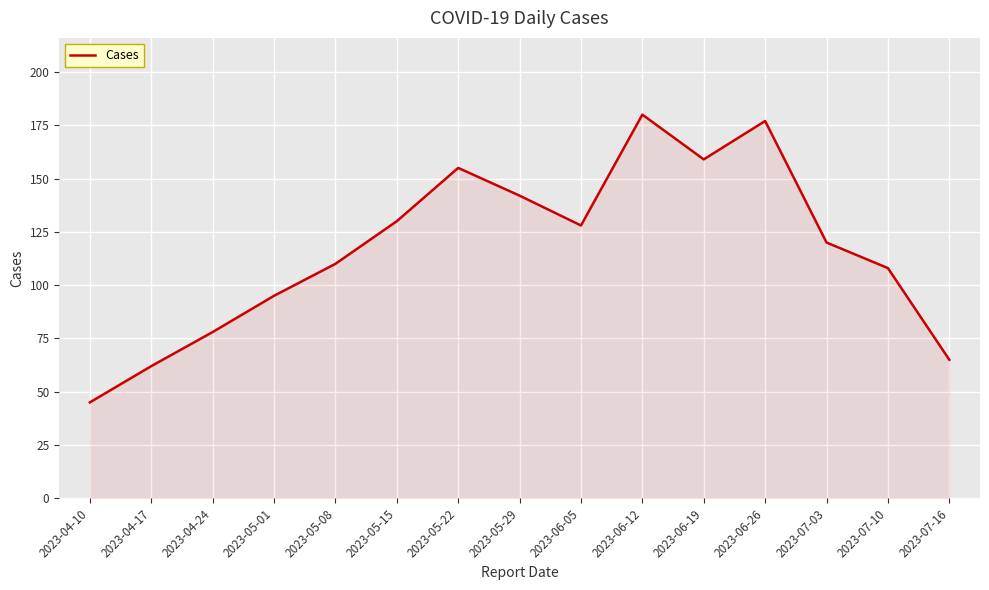

Between 2023-07-10 and 2023-04-17, which is larger?

2023-07-10